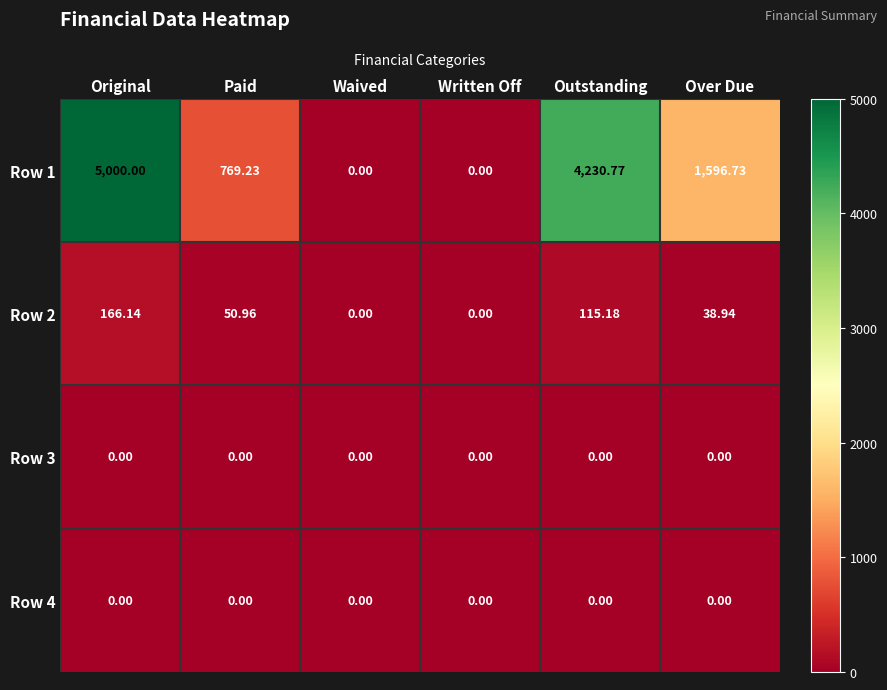

Which label corresponds to the largest value in the chart?

Original